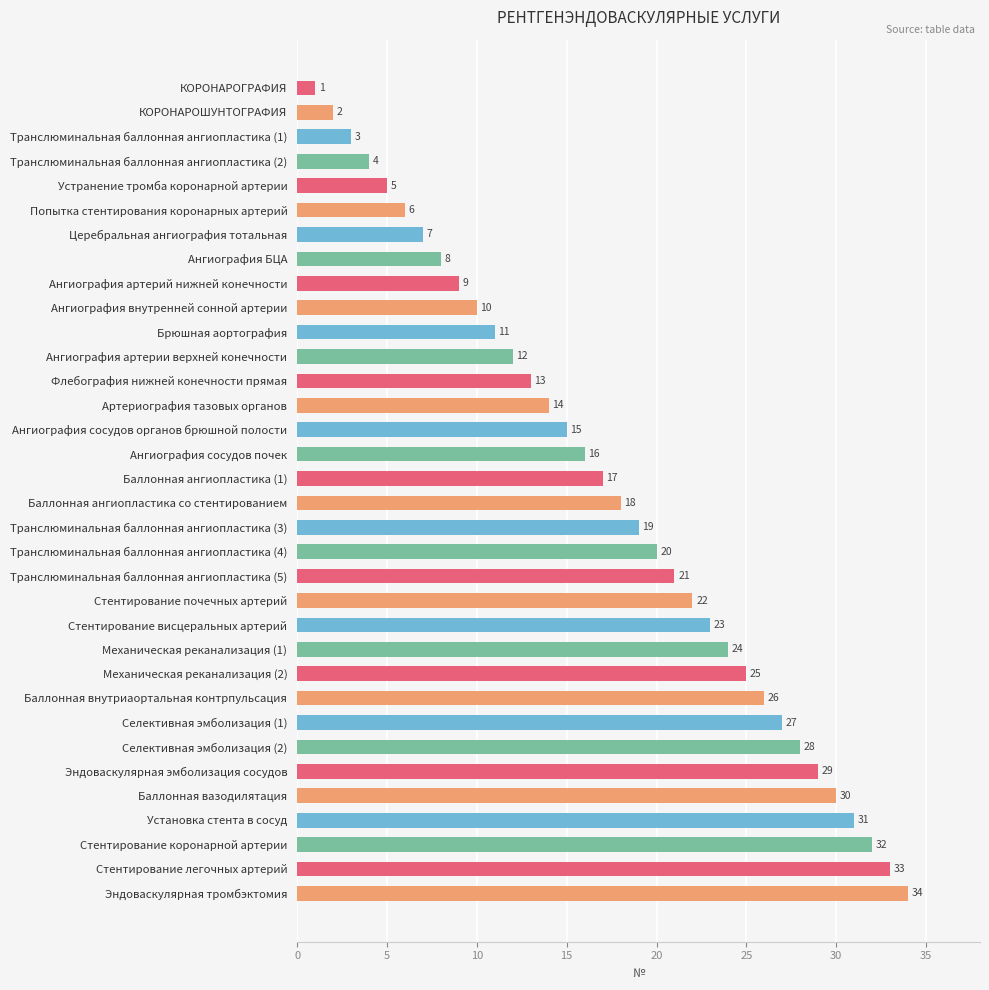

What is the difference between the values at Ангиография БЦА and Баллонная ангиопластика со стентированием?

10